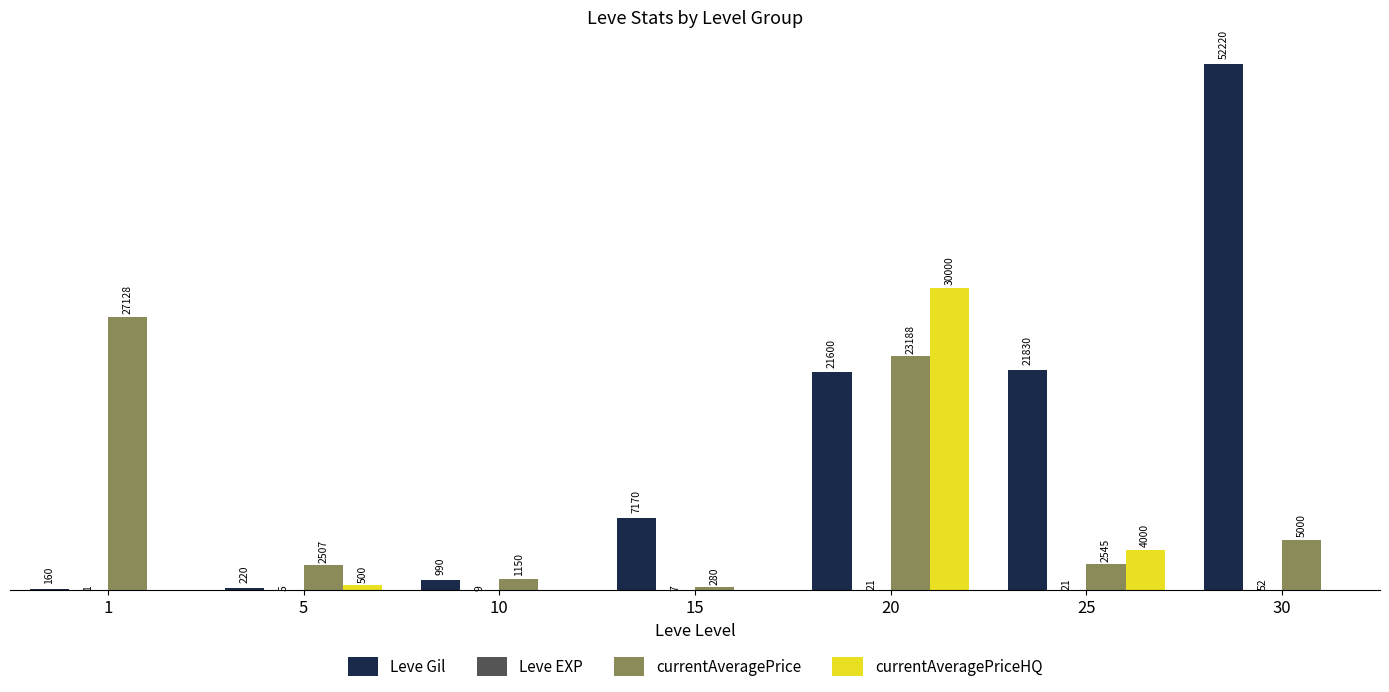

Are the bars horizontal?

No